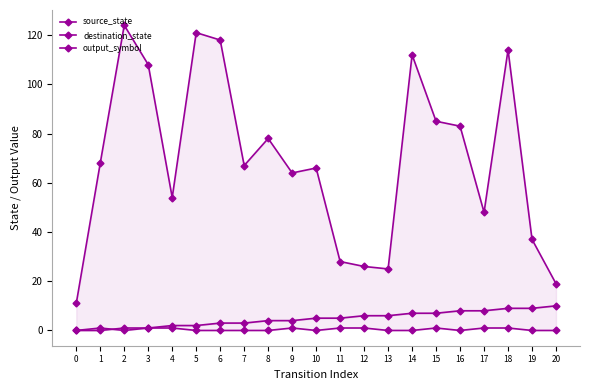

In output_symbol, how many points are higher than both neighbors (excluding endpoints)?

3